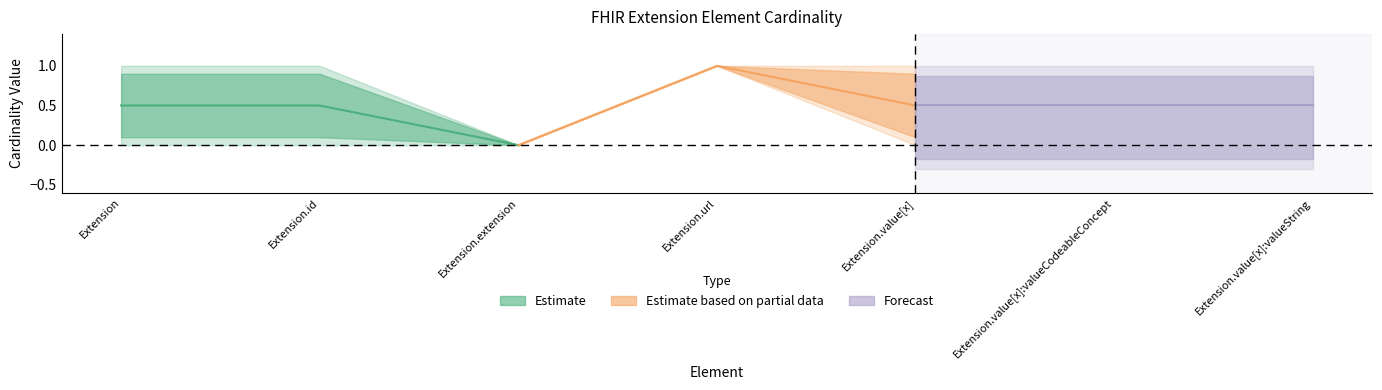

List the labels in order of max_cardinality_numeric value, largest first.

Extension, Extension.id, Extension.url, Extension.value[x], Extension.value[x]:valueCodeableConcept, Extension.value[x]:valueString, Extension.extension